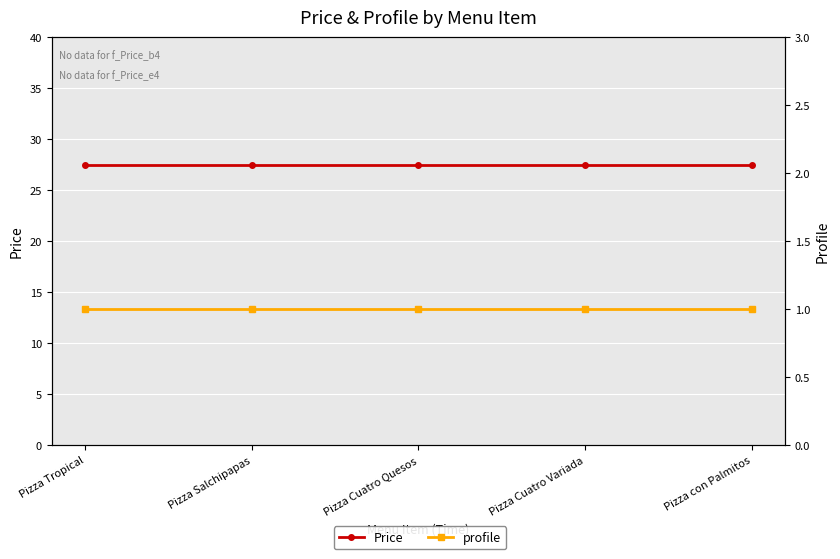

True or false: profile and Price cross at least once.

False